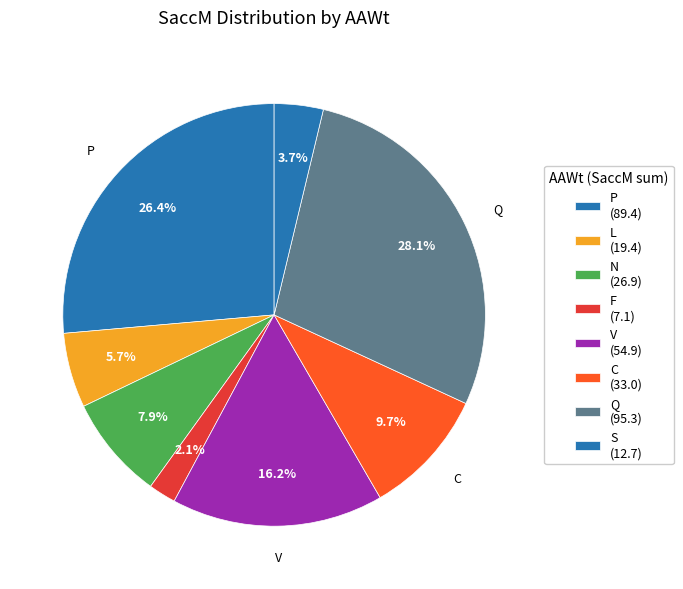

What is the largest slice in the pie chart?

Q